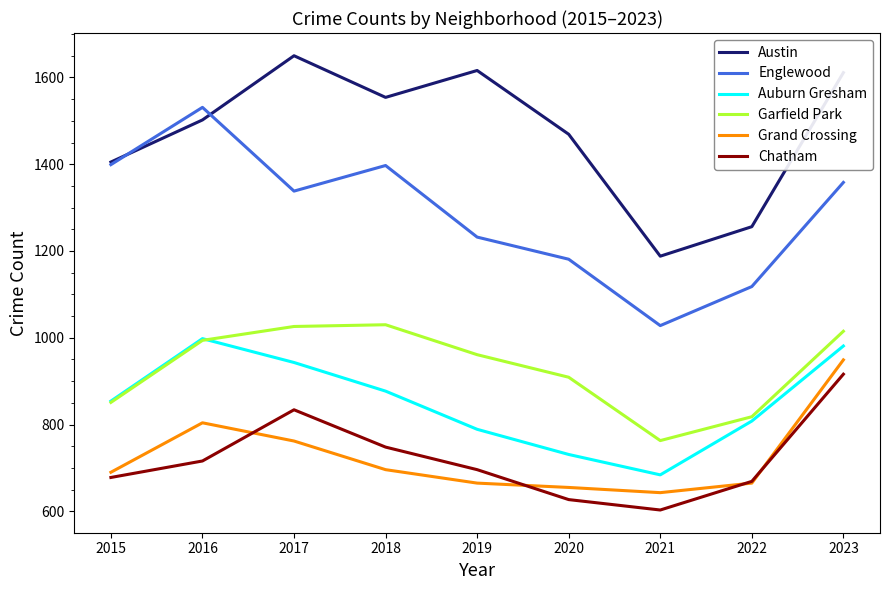

True or false: Grand Crossing and Chatham cross at least once.

True